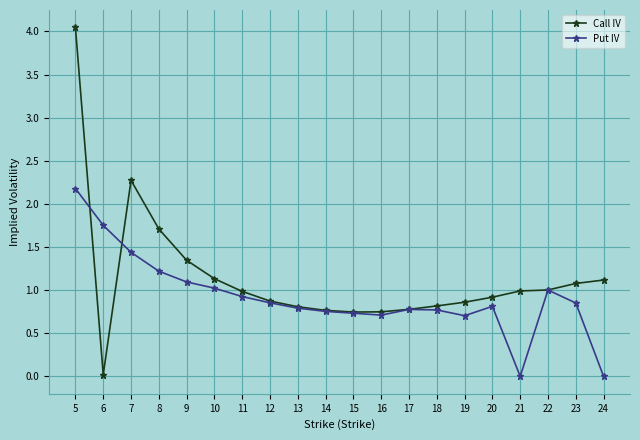

After their last crossing, which series has the higher values: Put IV or Call IV?

Call IV